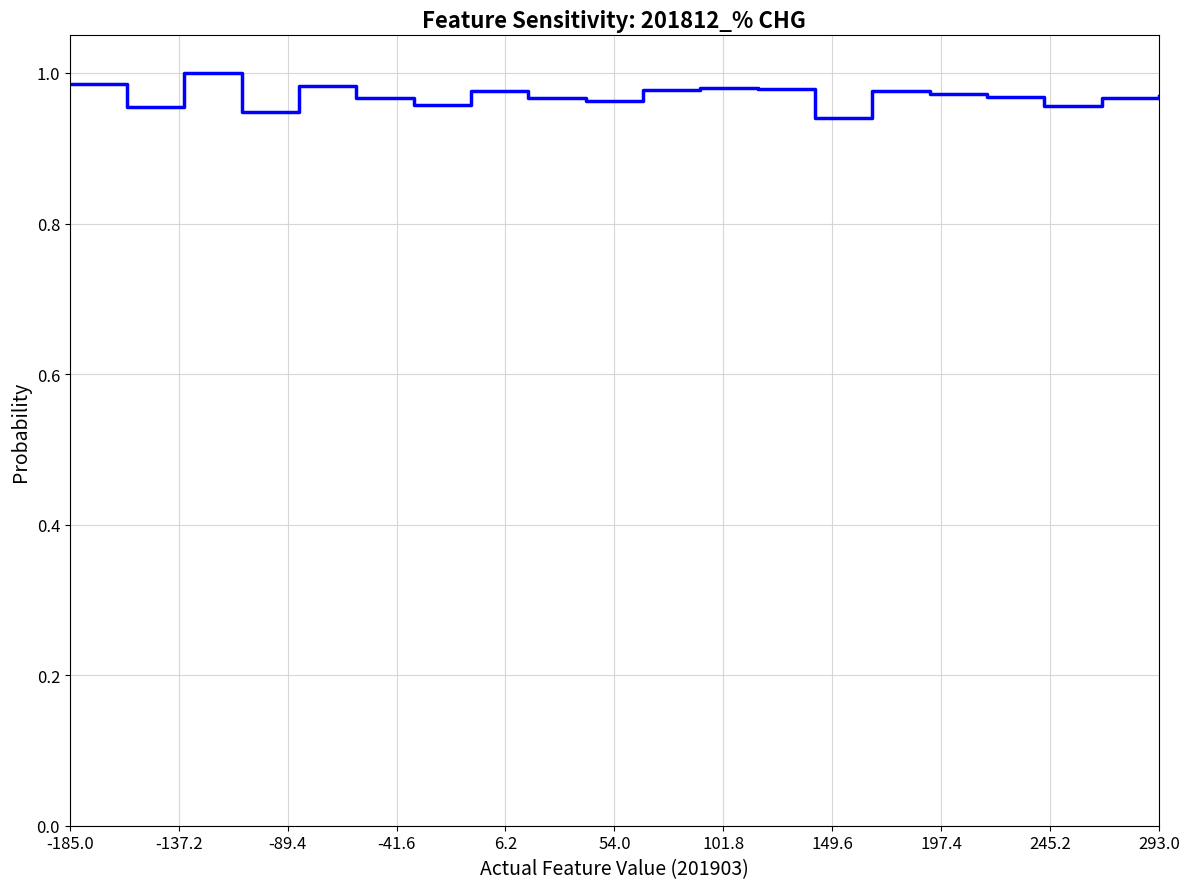

True or false: the data shows 1.3 at 293.0.

False